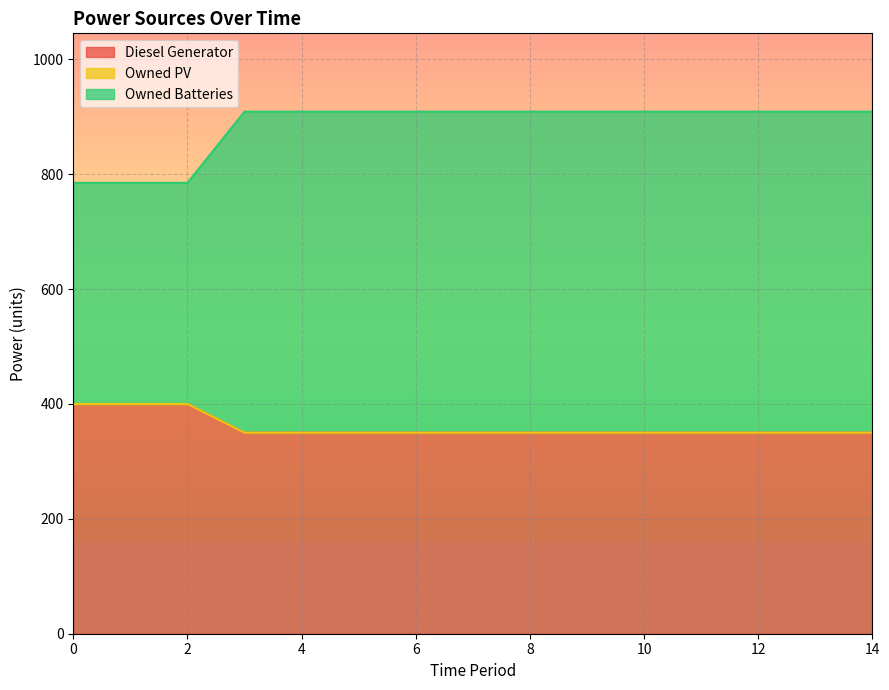

What is the difference between the maximum and minimum values in the Diesel Generator series?

50